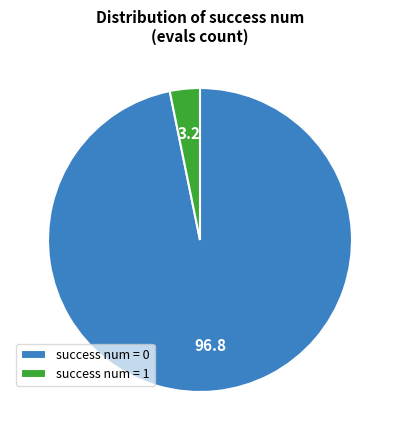

Is the sum of success num = 1 and success num = 0 greater than half?

Yes